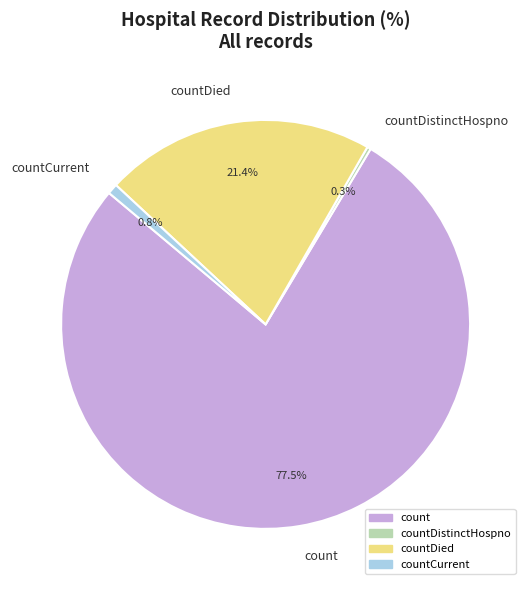

Combined, do countCurrent and countDistinctHospno account for over 50%?

No